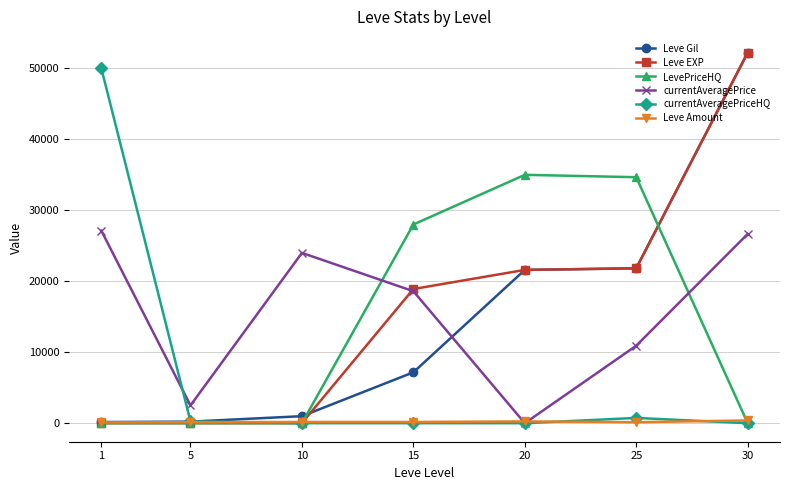

The value of currentAveragePrice at 10 is 24000. True or false?

True